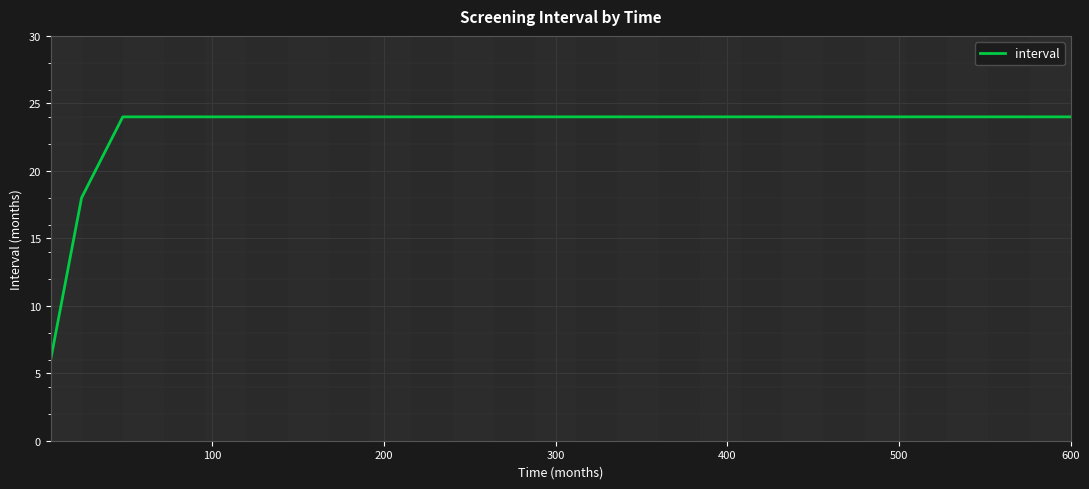

What is the minimum value shown in the chart?

6